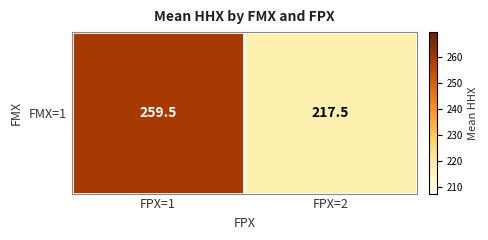

What is the change in value from FPX=1 to FPX=2?

-42.0